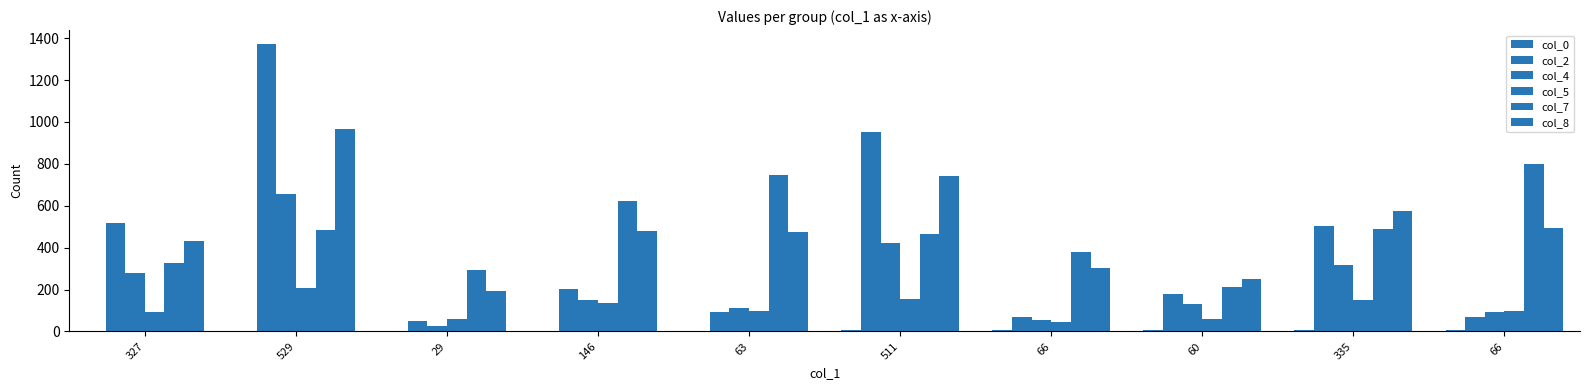

What is the difference between the second highest and minimum values in the col_2 series?

901